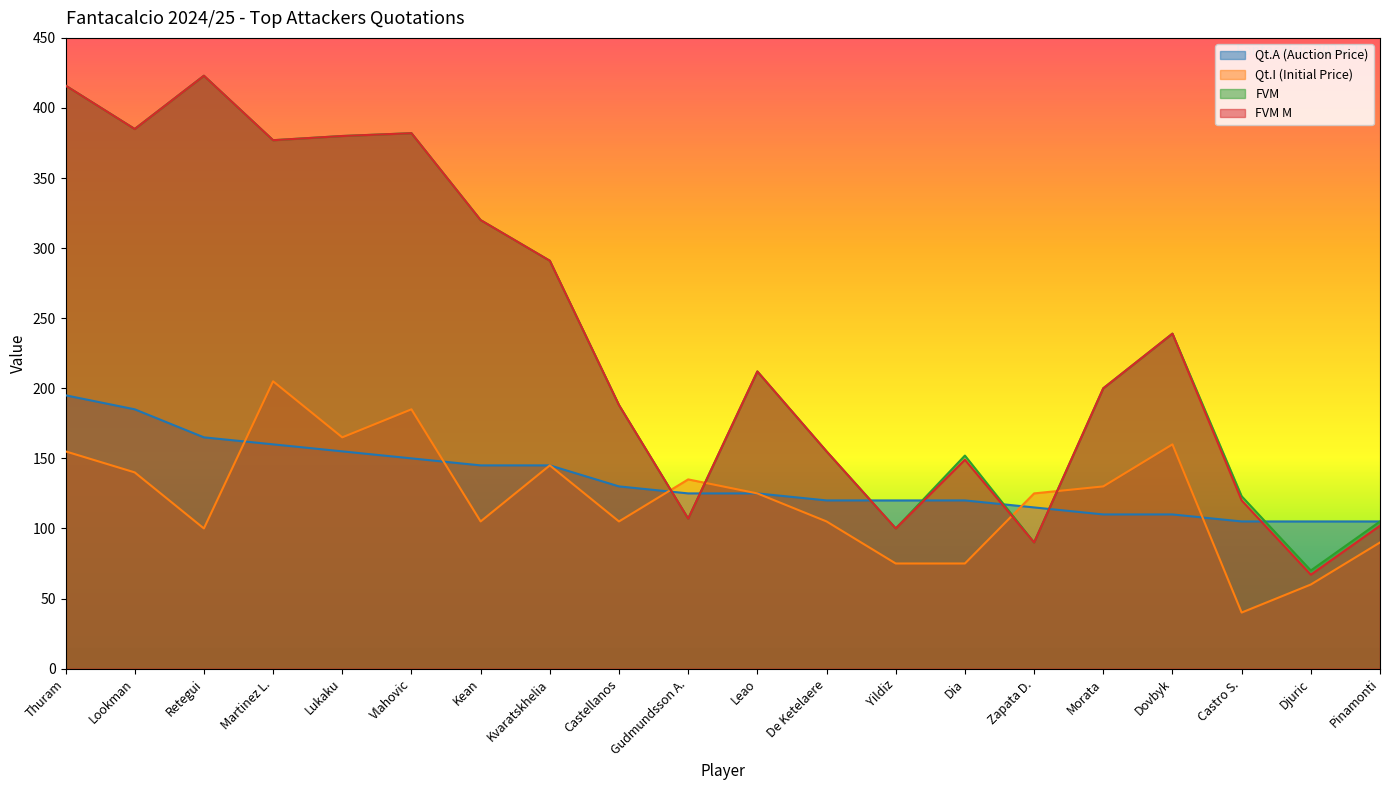

At which label does FVM first exceed 212?

Thuram